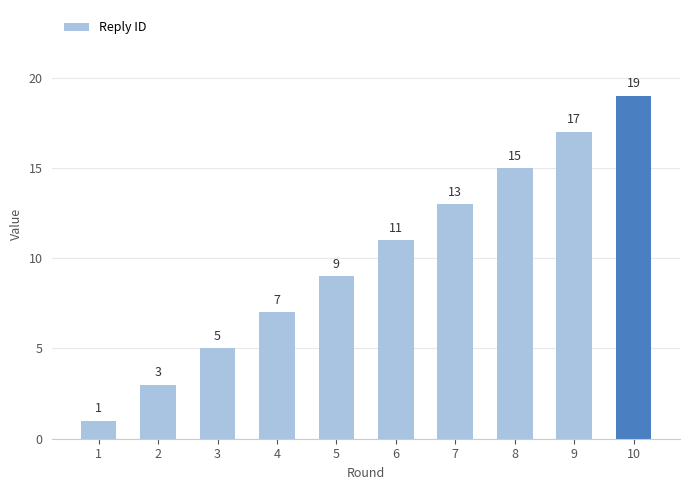

True or false: the data shows 1 at 1.

True